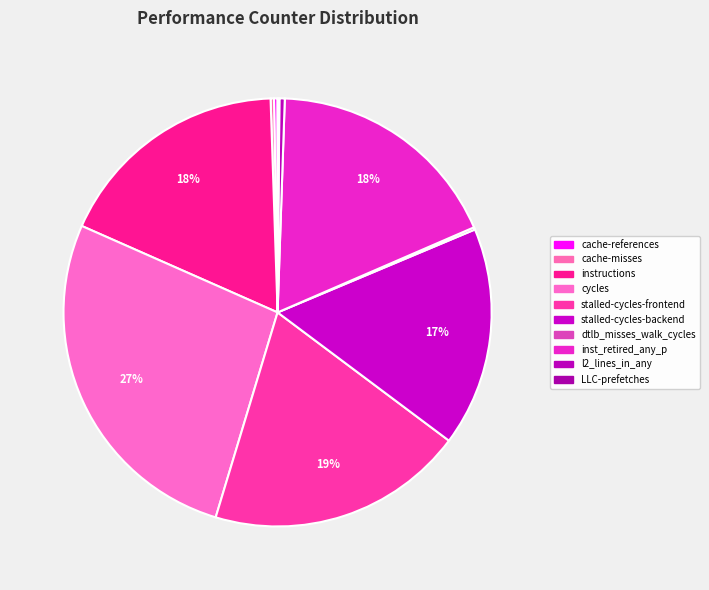

Is there a majority slice in this chart?

No